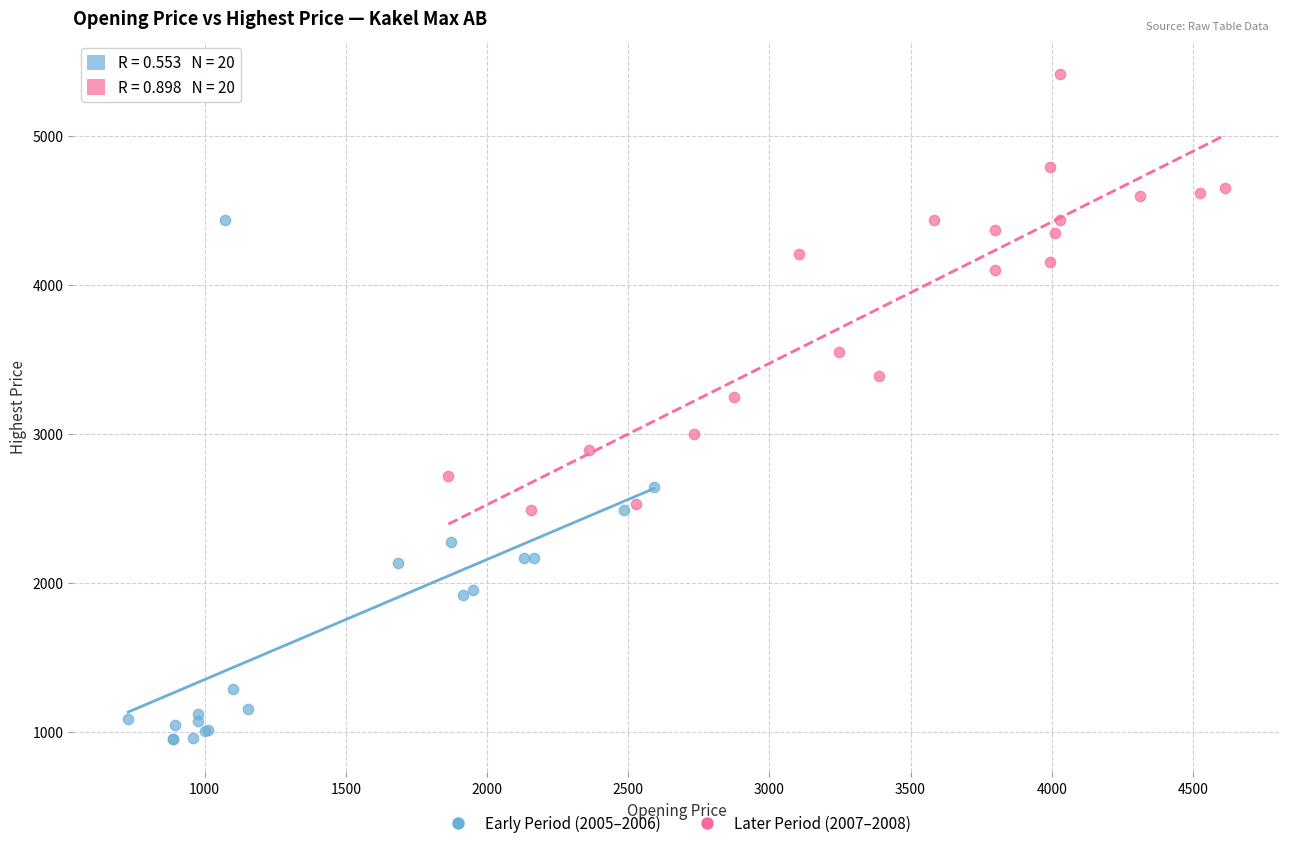

Which series has the largest Y range (max minus min)?

Early Period (2005–2006)